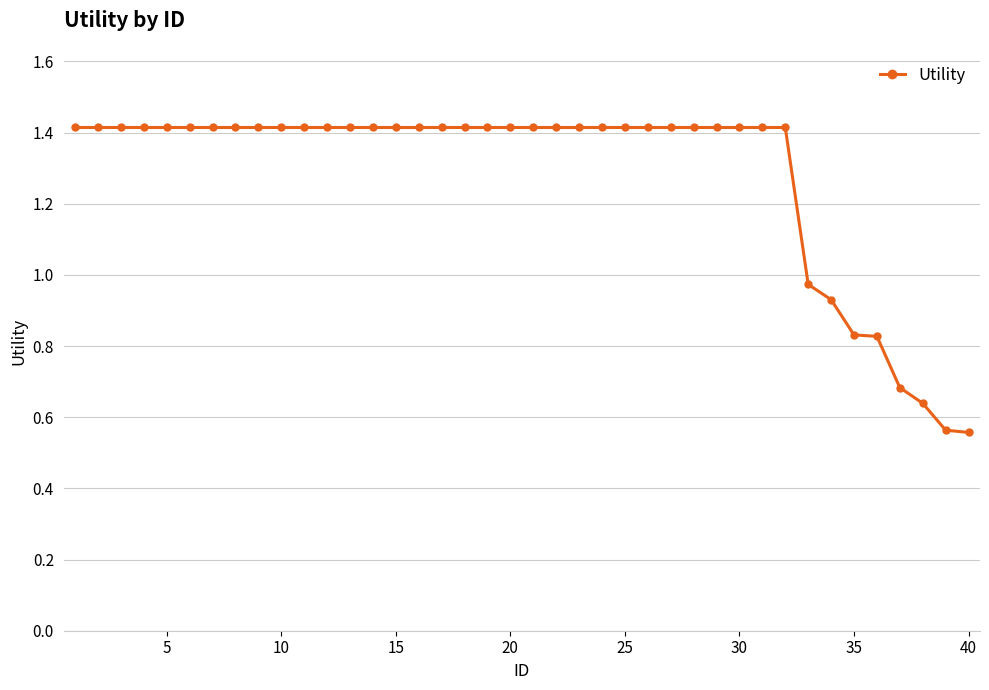

Does the chart display data point markers on the line(s)?

Yes